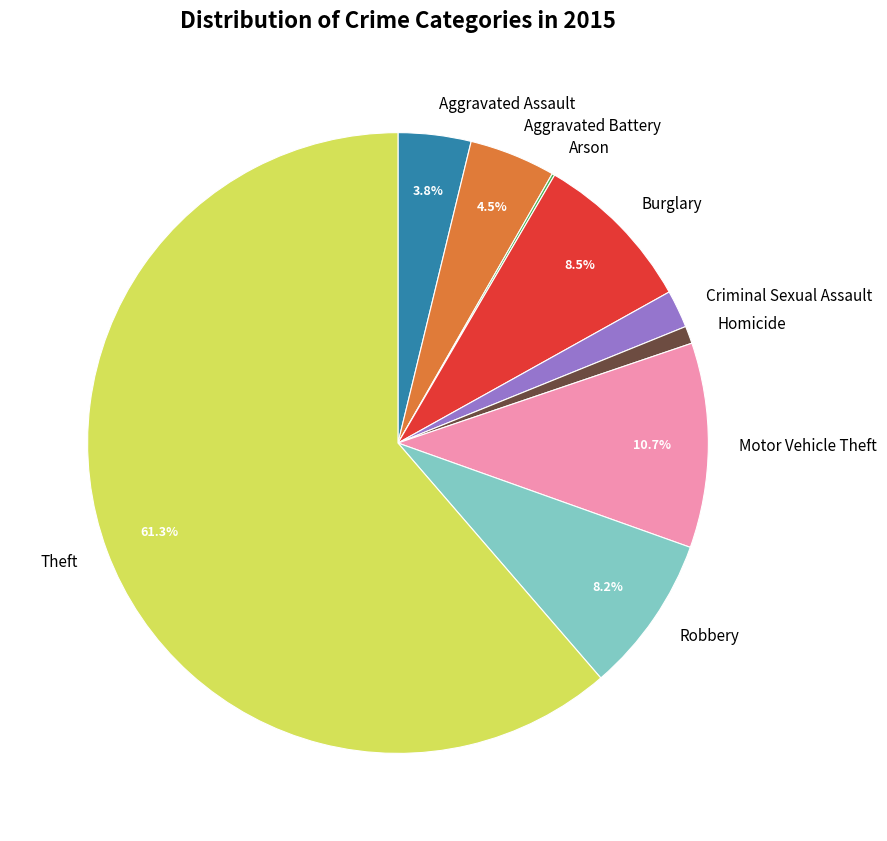

What percentage do Aggravated Battery and Motor Vehicle Theft together represent?

15.2%